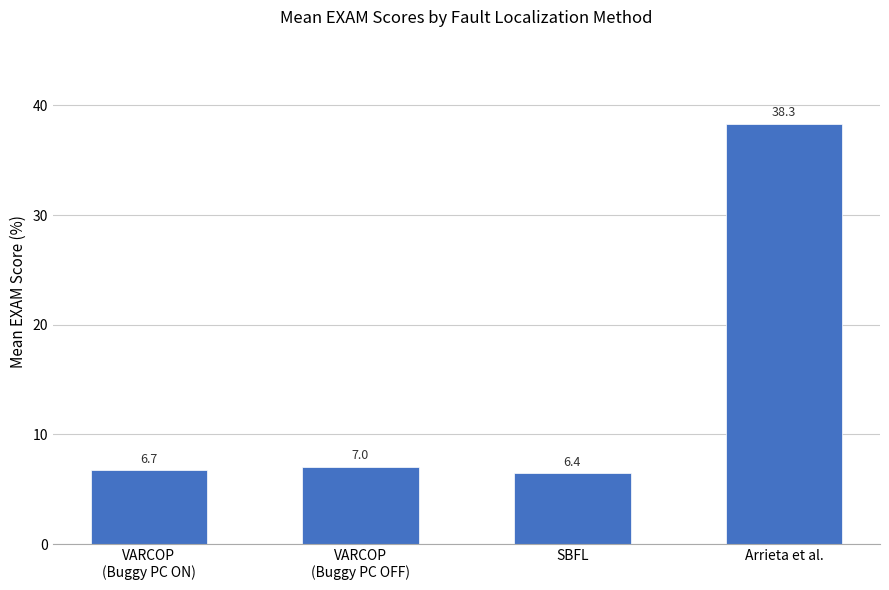

What is the approximate value at Arrieta et al.?

38.3